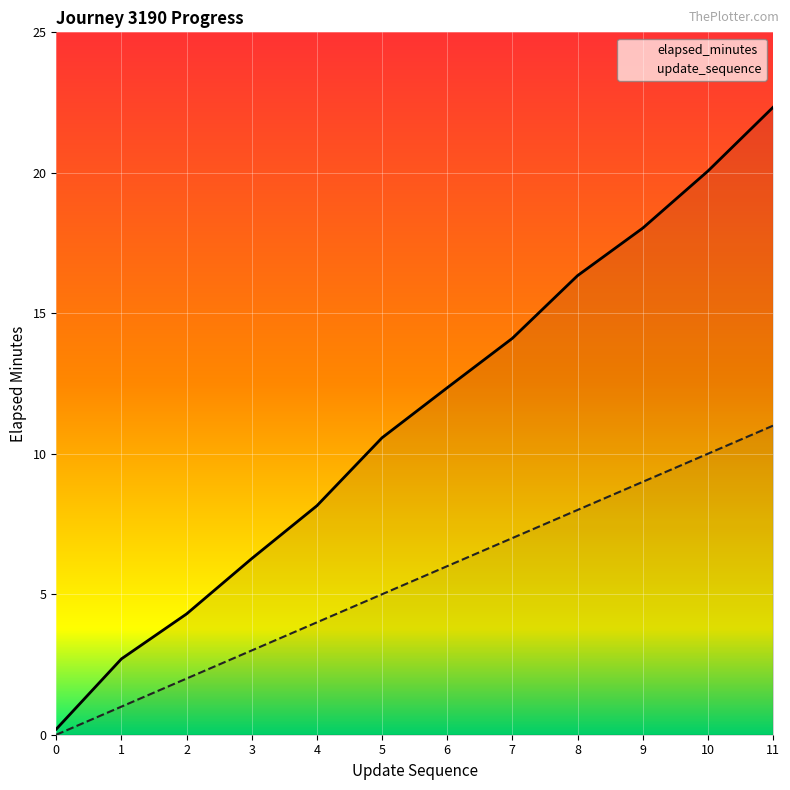

At 4, list the series in order from largest to smallest.

elapsed_minutes, update_sequence